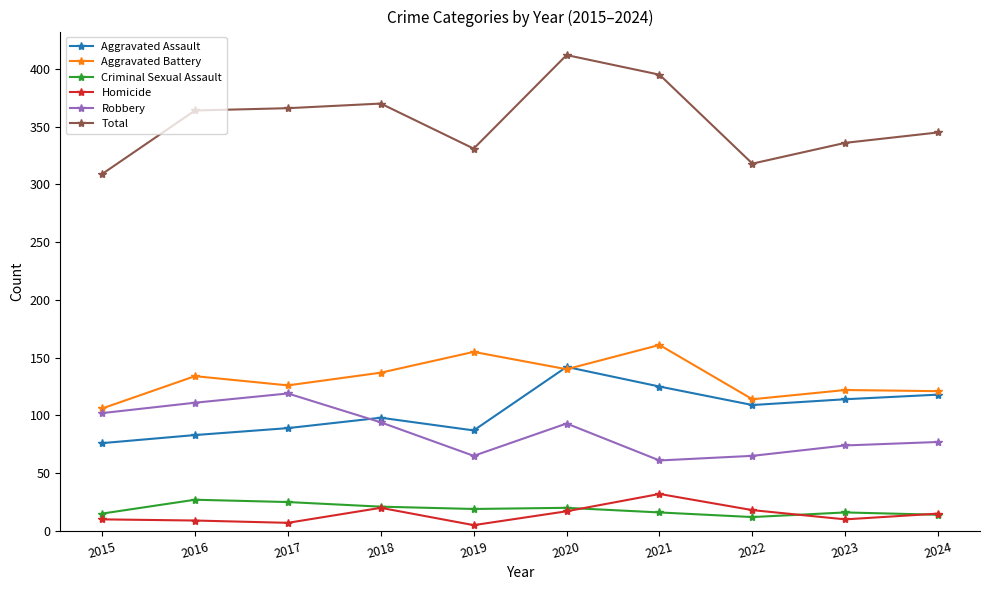

Between 2018 and 2022, which series saw the biggest shift?

Total